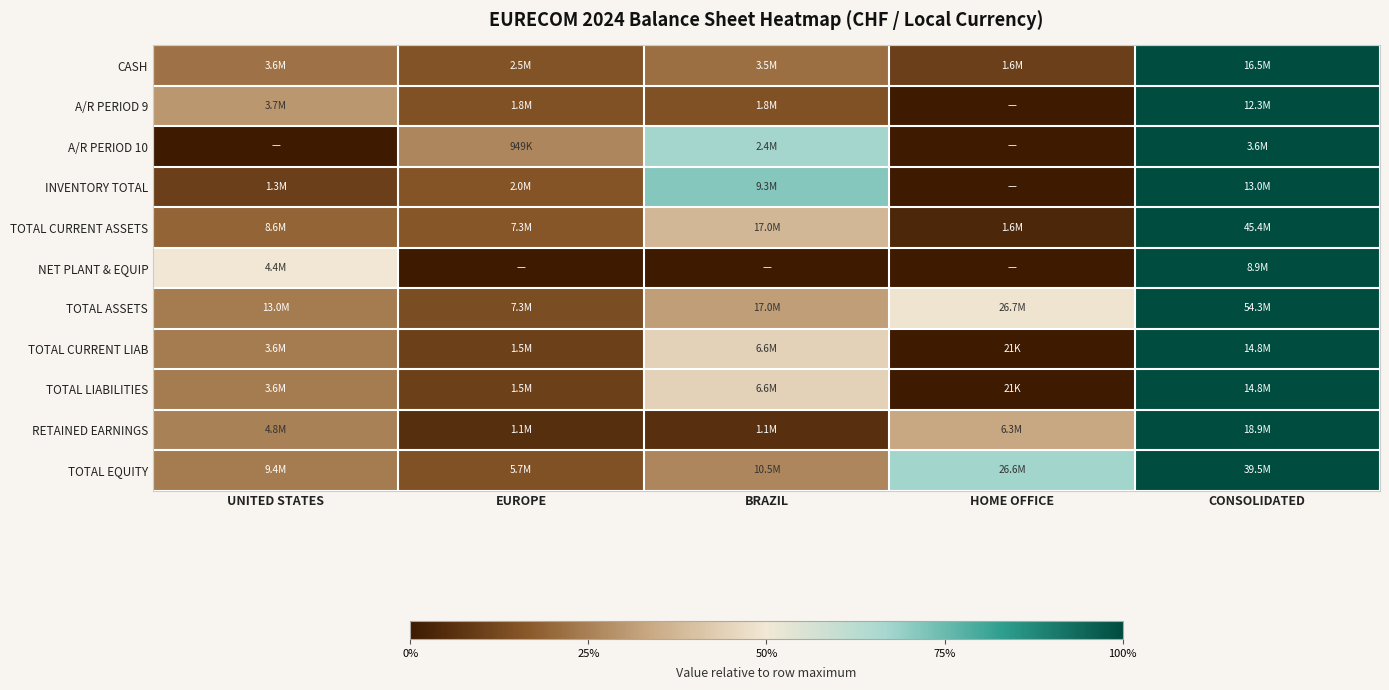

Reading left to right, list all the values displayed in this chart.

CASH: UNITED STATES=0.2	EUROPE=0.2	BRAZIL=0.2	HOME OFFICE=0.1	CONSOLIDATED=1.0
A/R PERIOD 9: UNITED STATES=0.3	EUROPE=0.1	BRAZIL=0.1	HOME OFFICE=0.0	CONSOLIDATED=1.0
A/R PERIOD 10: UNITED STATES=0.0	EUROPE=0.3	BRAZIL=0.7	HOME OFFICE=0.0	CONSOLIDATED=1.0
INVENTORY TOTAL: UNITED STATES=0.1	EUROPE=0.2	BRAZIL=0.7	HOME OFFICE=0.0	CONSOLIDATED=1.0
TOTAL CURRENT ASSETS: UNITED STATES=0.2	EUROPE=0.2	BRAZIL=0.4	HOME OFFICE=0.0	CONSOLIDATED=1.0
NET PLANT & EQUIP: UNITED STATES=0.5	EUROPE=0.0	BRAZIL=0.0	HOME OFFICE=0.0	CONSOLIDATED=1.0
TOTAL ASSETS: UNITED STATES=0.2	EUROPE=0.1	BRAZIL=0.3	HOME OFFICE=0.5	CONSOLIDATED=1.0
TOTAL CURRENT LIAB: UNITED STATES=0.2	EUROPE=0.1	BRAZIL=0.4	HOME OFFICE=0.0	CONSOLIDATED=1.0
TOTAL LIABILITIES: UNITED STATES=0.2	EUROPE=0.1	BRAZIL=0.4	HOME OFFICE=0.0	CONSOLIDATED=1.0
RETAINED EARNINGS: UNITED STATES=0.3	EUROPE=0.1	BRAZIL=0.1	HOME OFFICE=0.3	CONSOLIDATED=1.0
TOTAL EQUITY: UNITED STATES=0.2	EUROPE=0.1	BRAZIL=0.3	HOME OFFICE=0.7	CONSOLIDATED=1.0